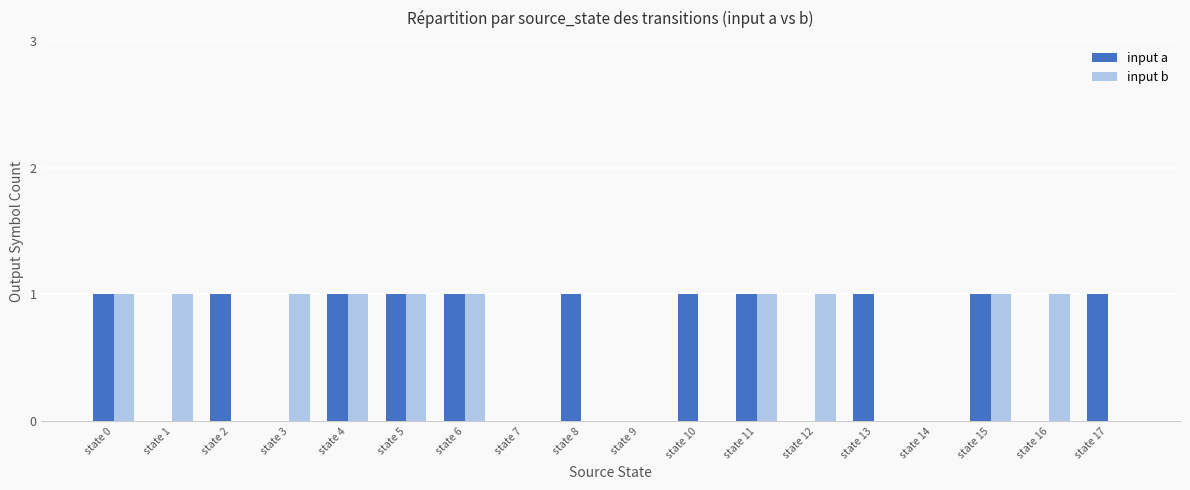

Which series changed the most between state 4 and state 17?

input b